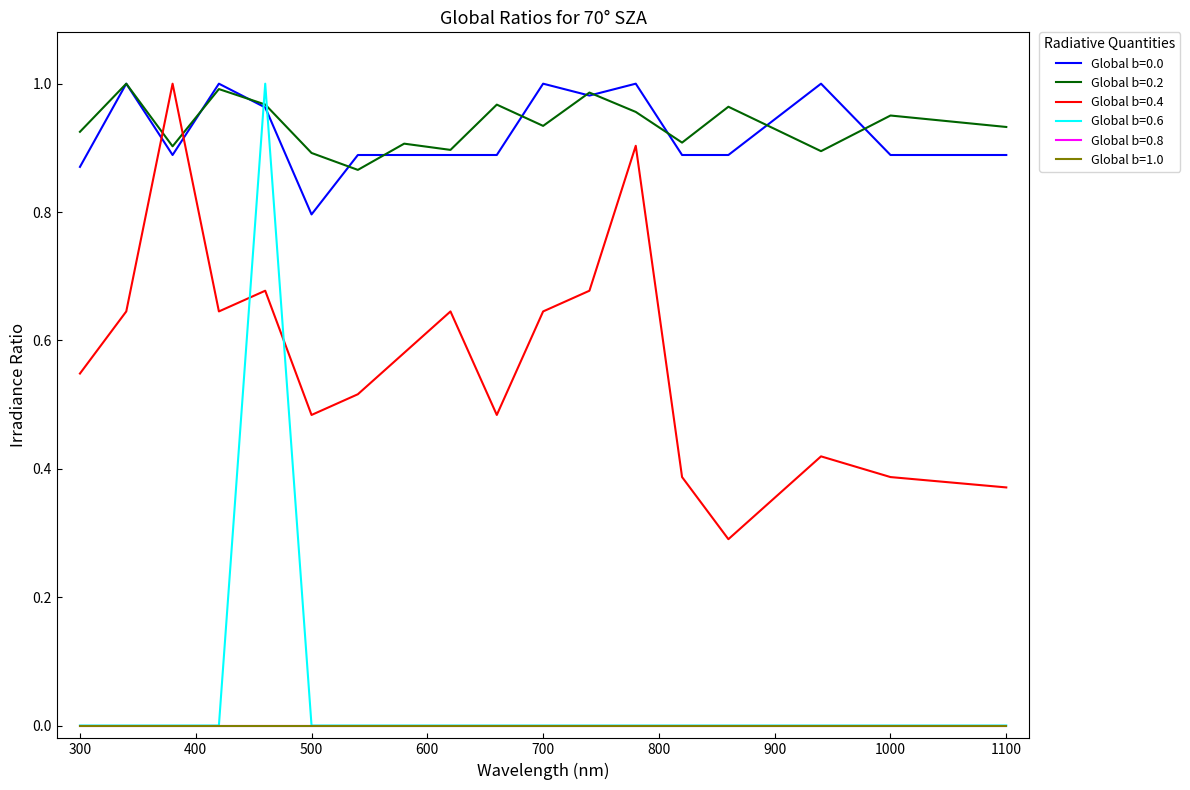

What is the average value of the Global b=0.2 series?

0.9